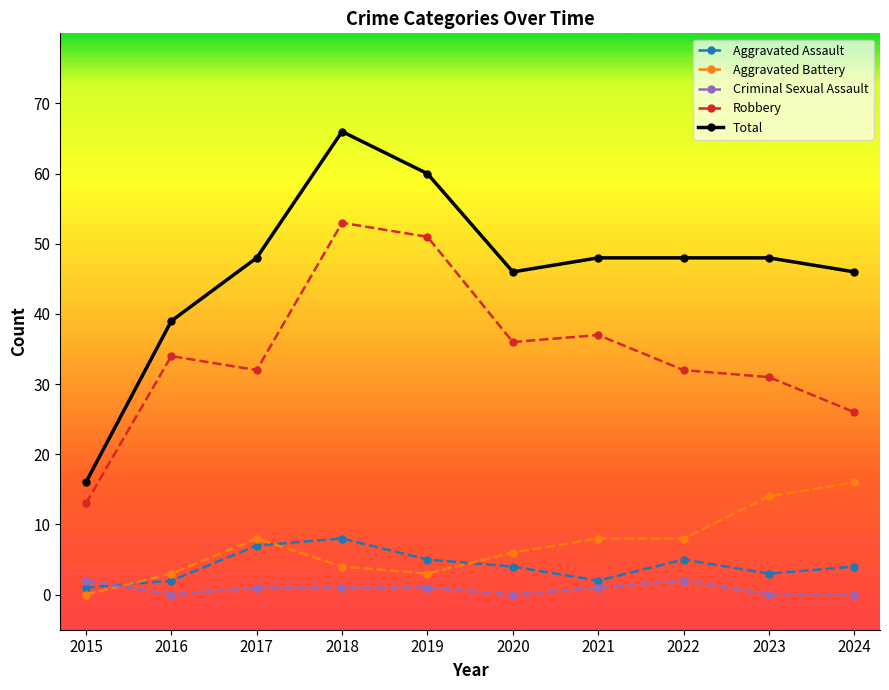

What is the difference between the Aggravated Assault values at 2018 and 2017?

1